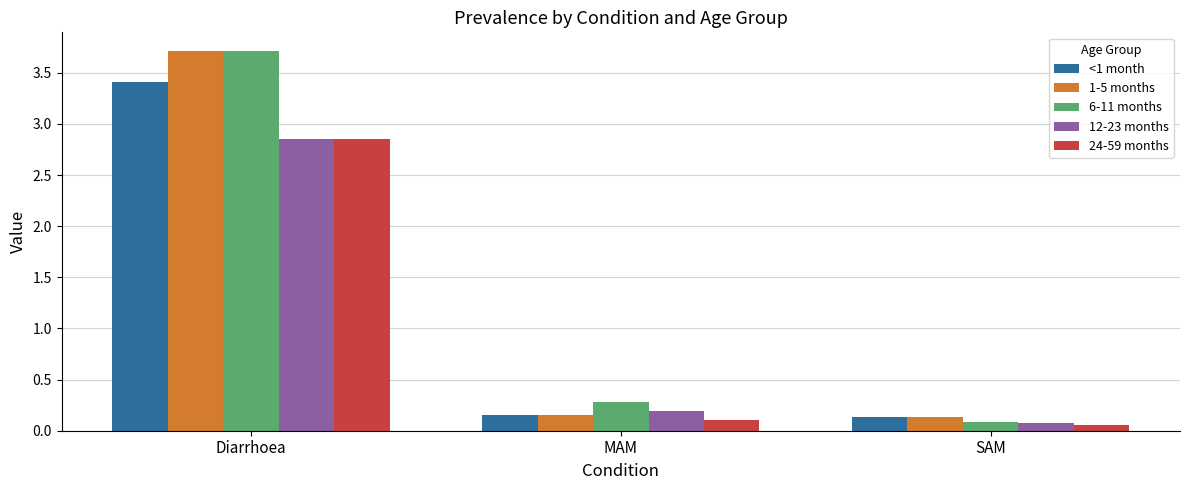

List the labels in order of 6-11 months value, largest first.

Diarrhoea, MAM, SAM